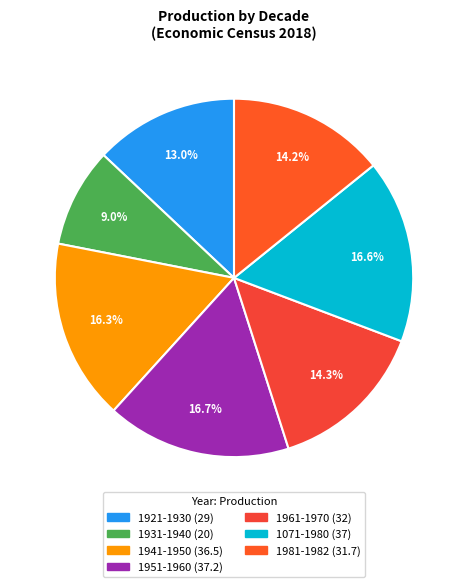

To the nearest percent, what is the combined percentage of 1961-1970 and 1921-1930?

27%